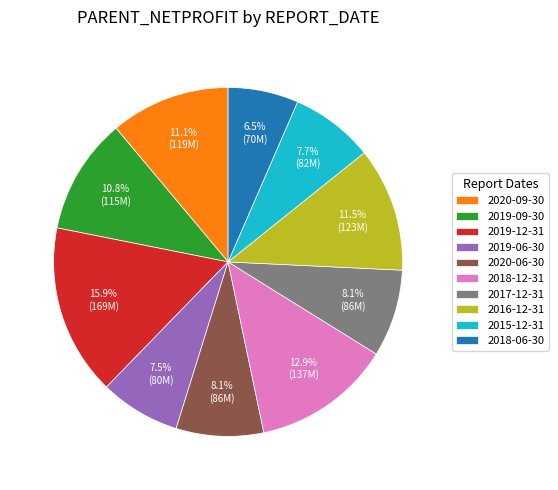

True or false: 2019-12-31 accounts for 16% of the total.

True